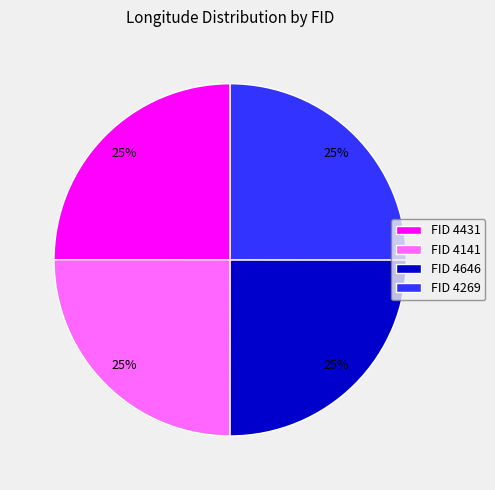

How many segments does this pie chart have?

4